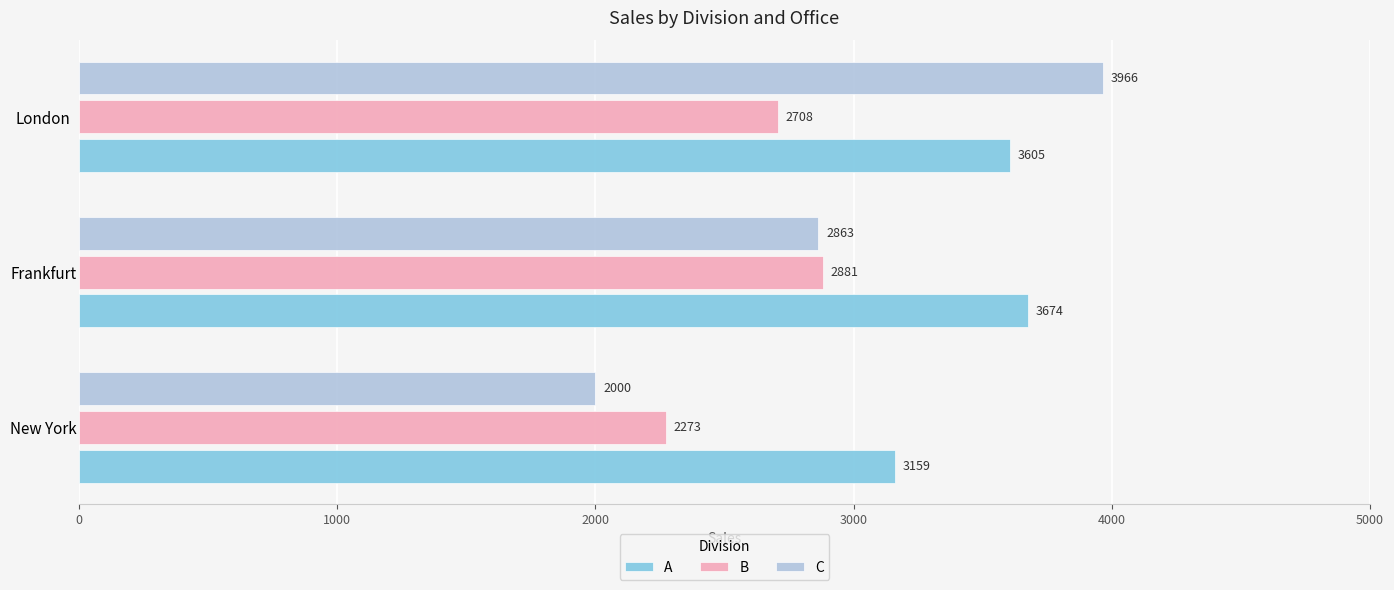

What is the lowest value of the B series?

2273